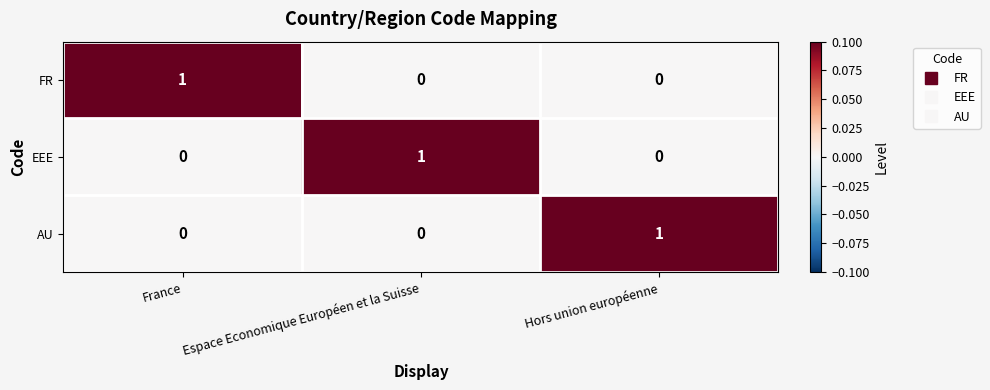

Reading left to right, what are all the values shown in this chart?

FR: 1	0	0
EEE: 0	1	0
AU: 0	0	1